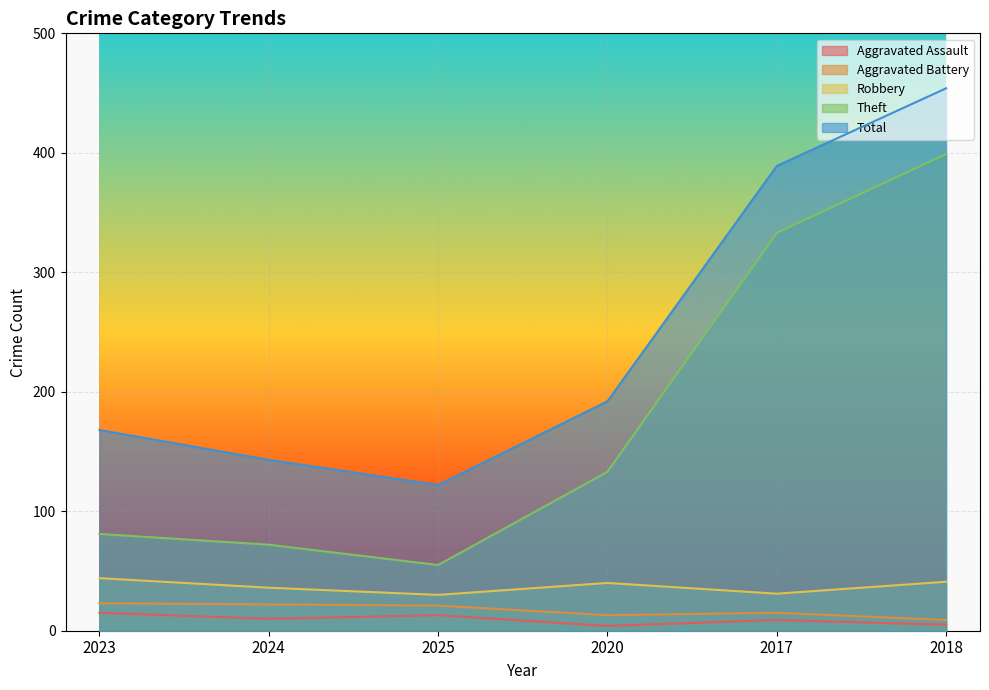

In Total, how many points are lower than both neighbors (excluding endpoints)?

1